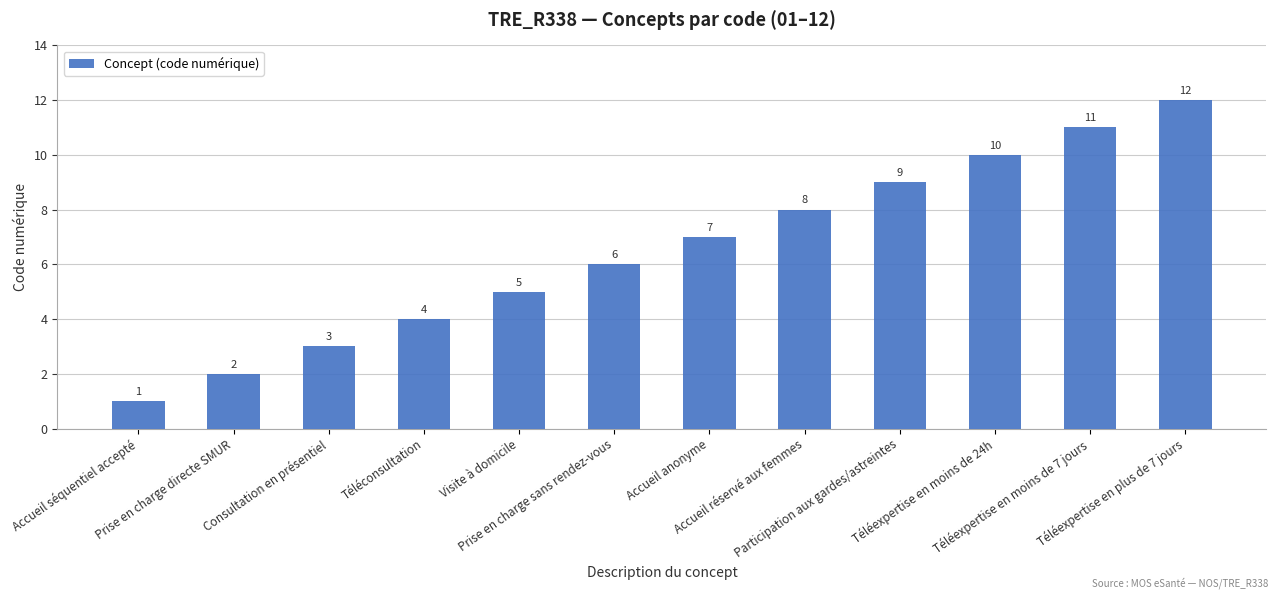

List the labels in order of value, smallest first.

Accueil séquentiel accepté, Prise en charge directe SMUR, Consultation en présentiel, Téléconsultation, Visite à domicile, Prise en charge sans rendez-vous, Accueil anonyme, Accueil réservé aux femmes, Participation aux gardes/astreintes, Téléexpertise en moins de 24h, Téléexpertise en moins de 7 jours, Téléexpertise en plus de 7 jours